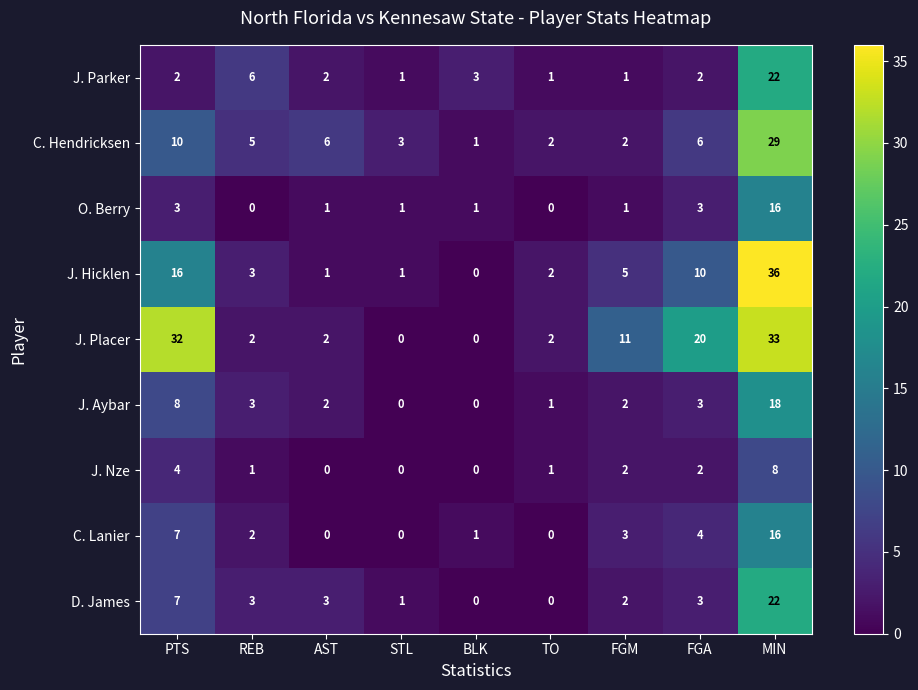

What is the highest value of the J. Parker series?

22